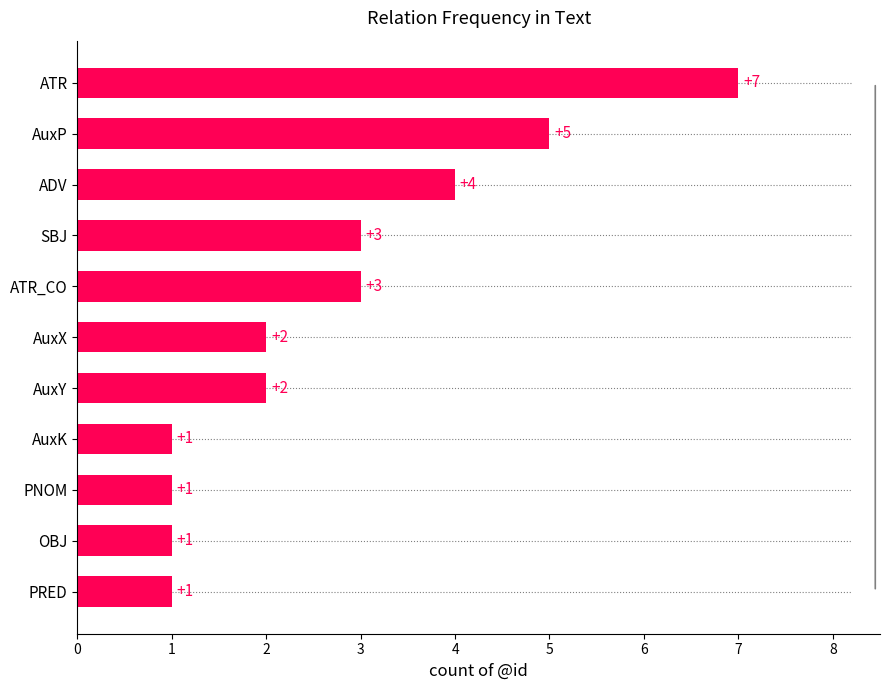

At which category does the chart reach its peak across all series?

ATR